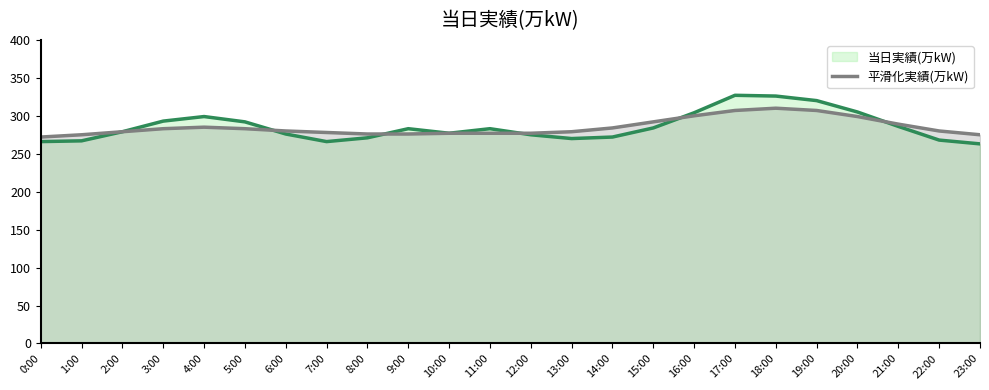

Is it true that 当日実績(万kW) equals 299 at 4:00?

True